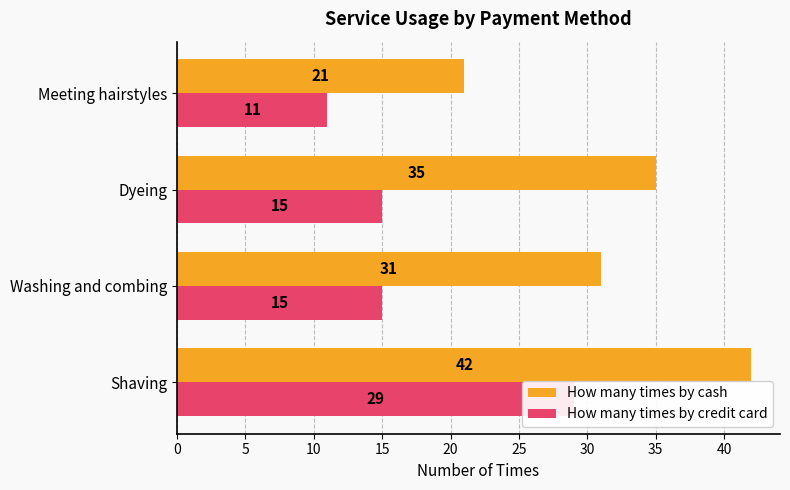

What is the difference between the highest and lowest values at Meeting hairstyles?

10